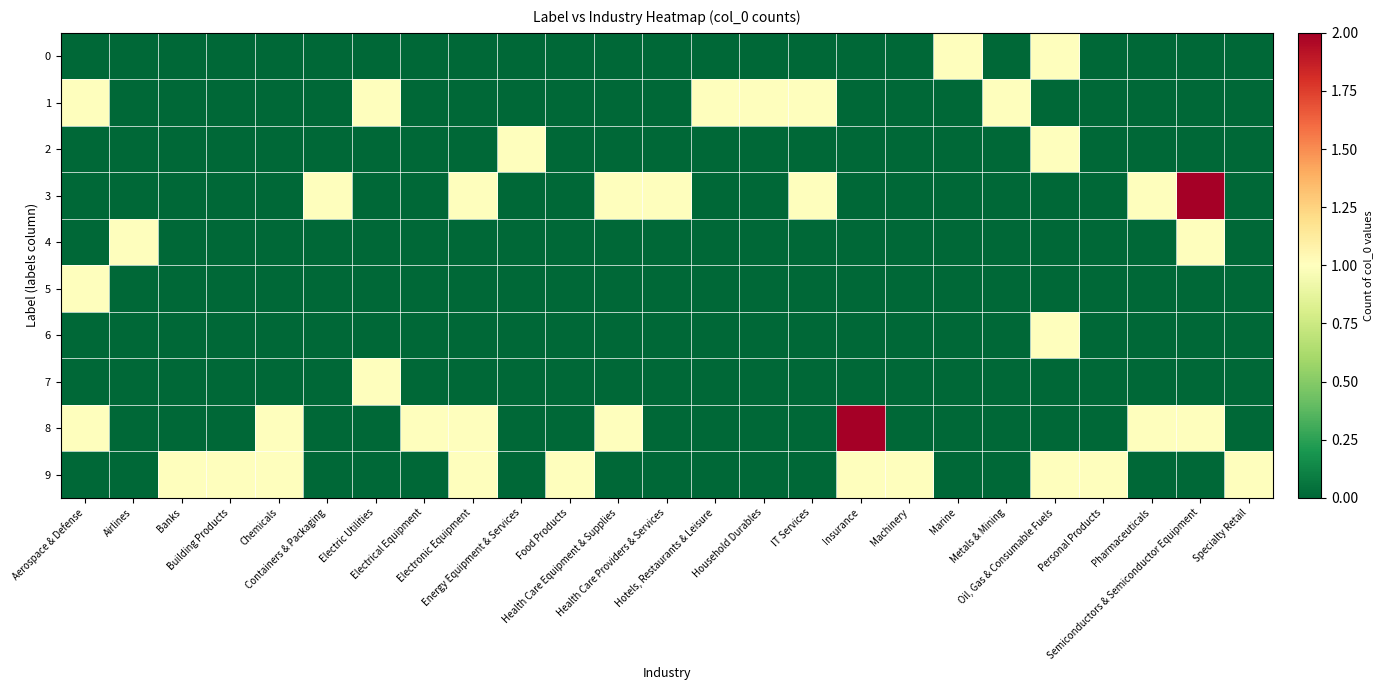

Which series has the largest total across all categories?

9